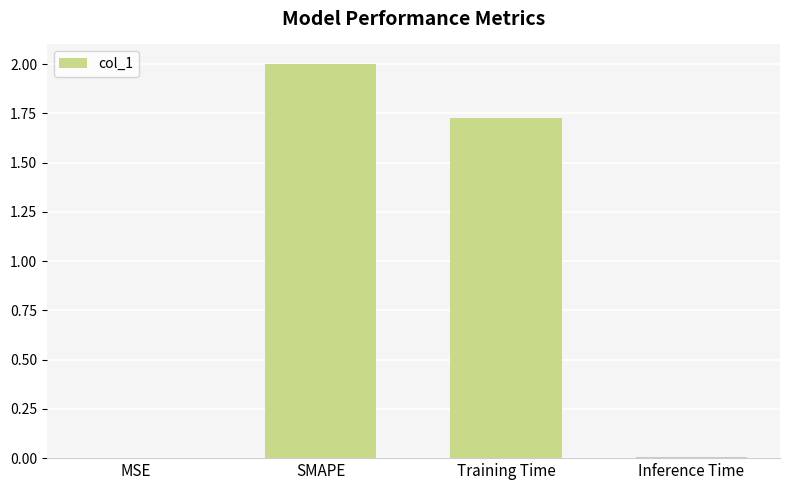

What is the greatest value displayed?

2.0